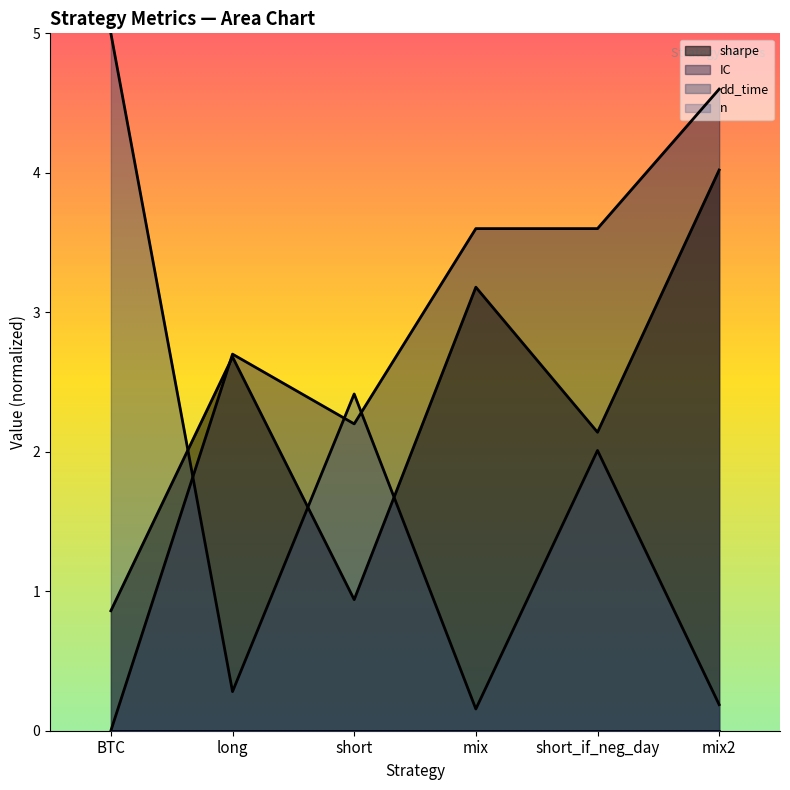

How many intersections are there between dd_time and IC?

3